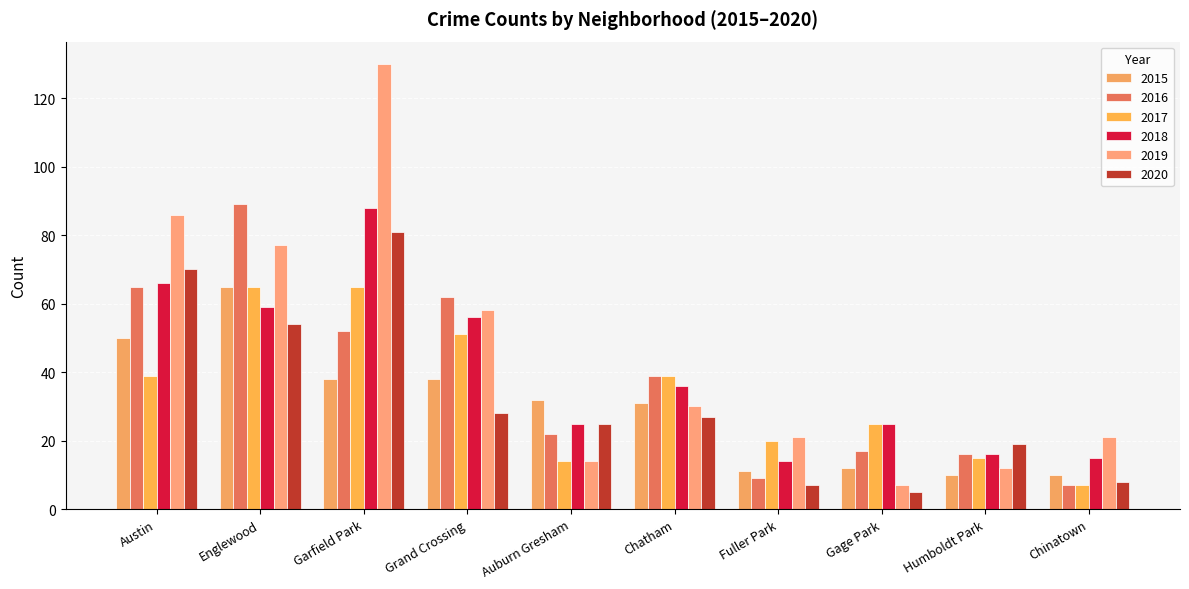

Reading left to right, what are all the values shown in this chart?

2015: Austin=50	Englewood=65	Garfield Park=38	Grand Crossing=38	Auburn Gresham=32	Chatham=31	Fuller Park=11	Gage Park=12	Humboldt Park=10	Chinatown=10
2016: Austin=65	Englewood=89	Garfield Park=52	Grand Crossing=62	Auburn Gresham=22	Chatham=39	Fuller Park=9	Gage Park=17	Humboldt Park=16	Chinatown=7
2017: Austin=39	Englewood=65	Garfield Park=65	Grand Crossing=51	Auburn Gresham=14	Chatham=39	Fuller Park=20	Gage Park=25	Humboldt Park=15	Chinatown=7
2018: Austin=66	Englewood=59	Garfield Park=88	Grand Crossing=56	Auburn Gresham=25	Chatham=36	Fuller Park=14	Gage Park=25	Humboldt Park=16	Chinatown=15
2019: Austin=86	Englewood=77	Garfield Park=130	Grand Crossing=58	Auburn Gresham=14	Chatham=30	Fuller Park=21	Gage Park=7	Humboldt Park=12	Chinatown=21
2020: Austin=70	Englewood=54	Garfield Park=81	Grand Crossing=28	Auburn Gresham=25	Chatham=27	Fuller Park=7	Gage Park=5	Humboldt Park=19	Chinatown=8